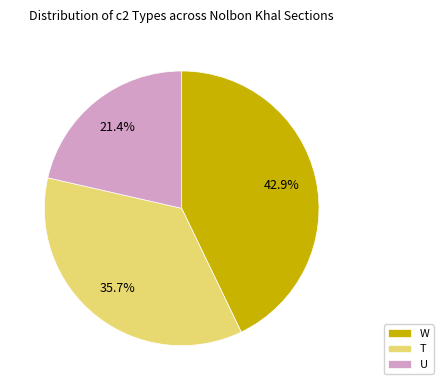

Which slice is the largest?

W